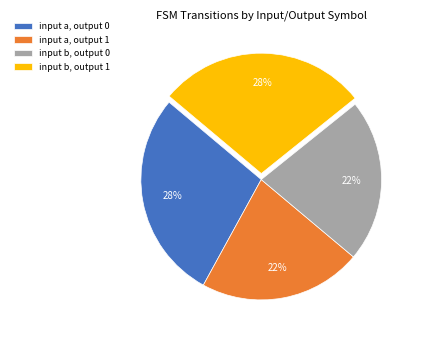

Is there any slice that represents more than half of the pie?

No